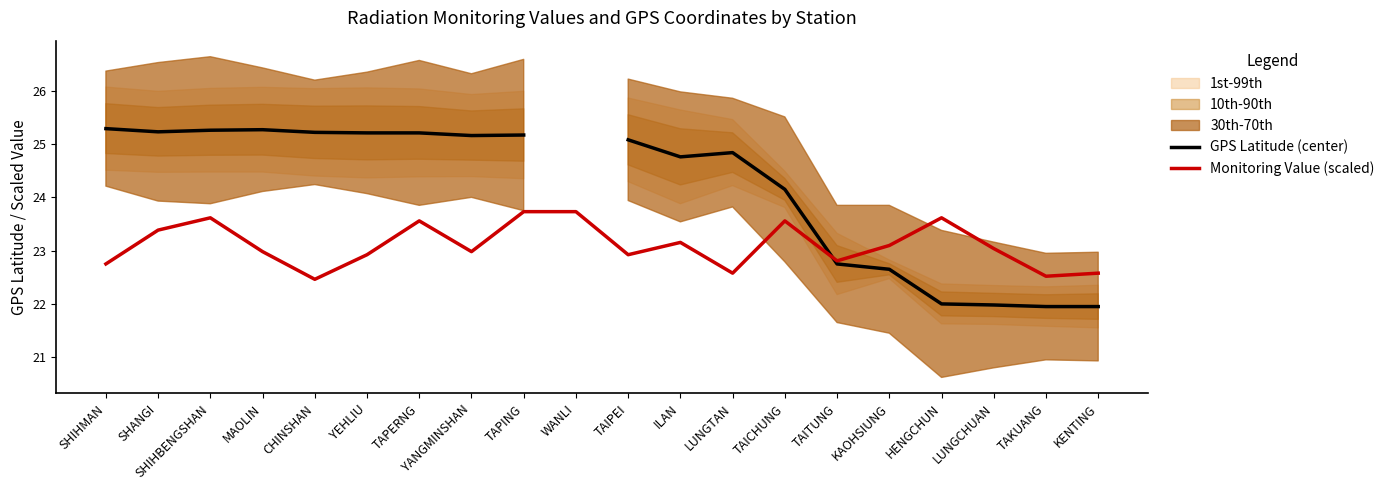

What is the minimum value for Monitoring Value (scaled)?

22.5